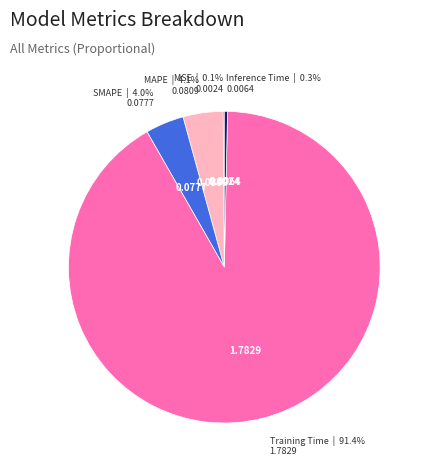

What percentage do MAPE and Training Time together represent?

95.6%